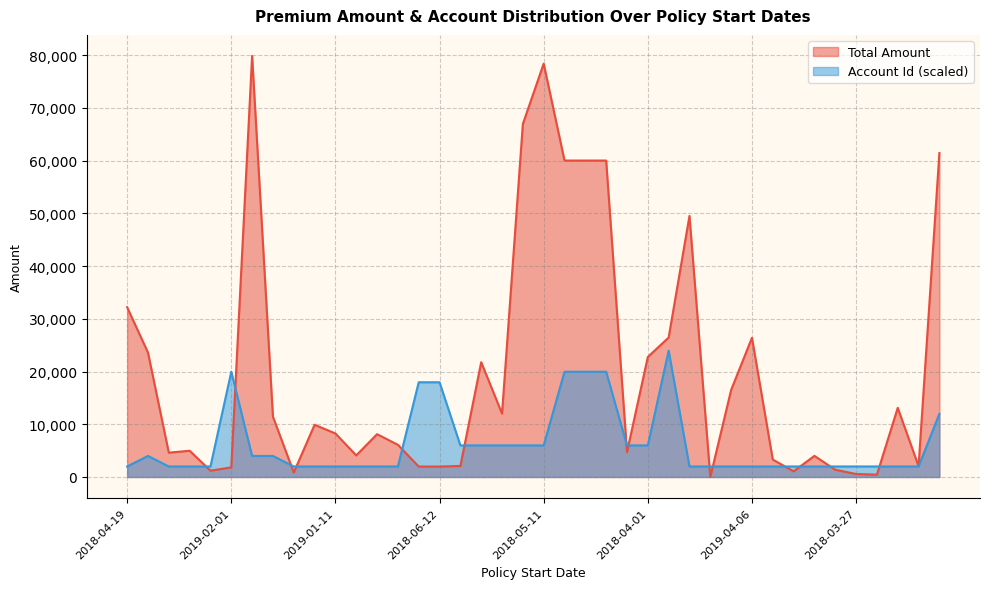

The value of Account Id (scaled) at 2018-04-01 is 5987.5. True or false?

True